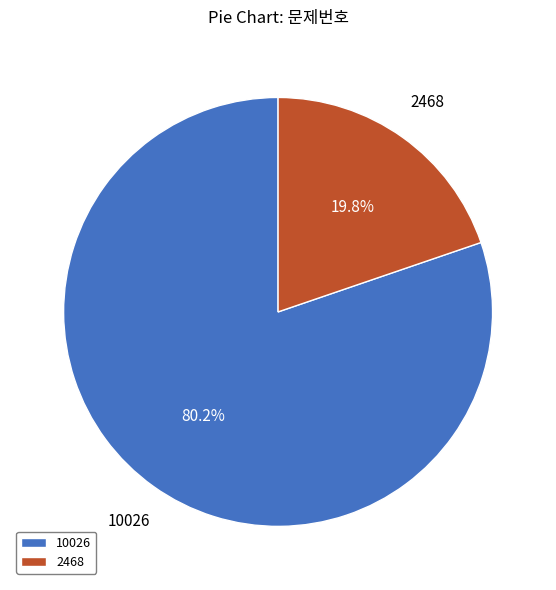

Which category has the biggest portion of the pie?

10026